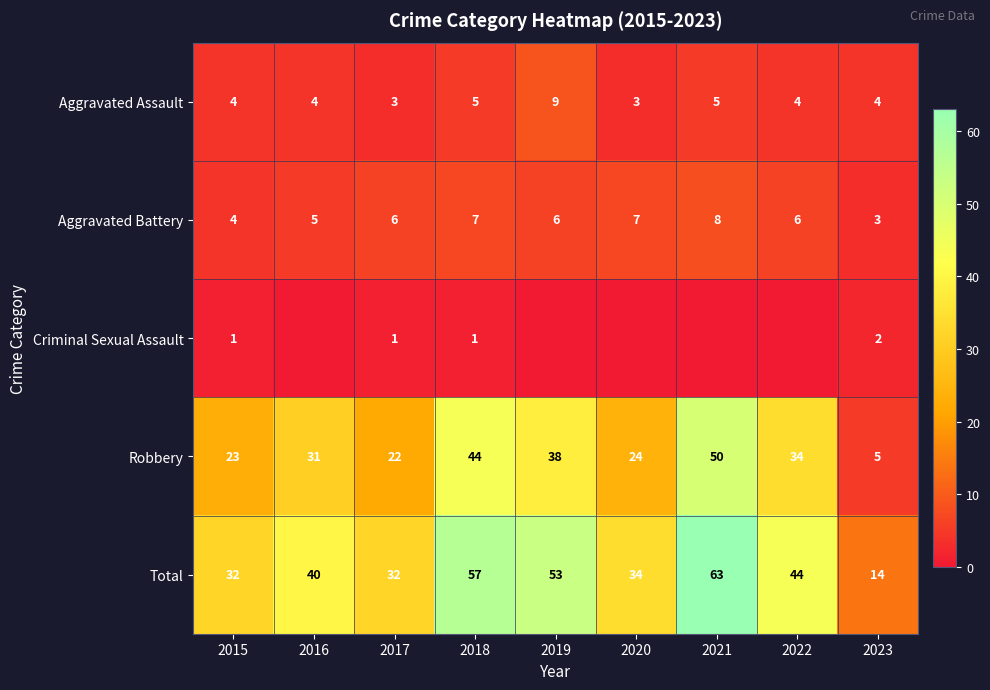

How many data points in Aggravated Battery are less than 6?

3